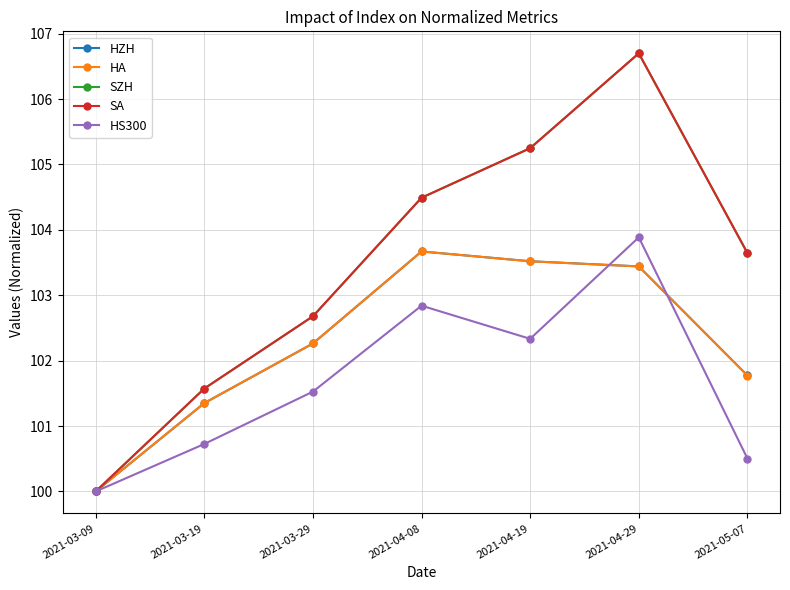

Which category has the highest value in the HZH series?

2021-04-08